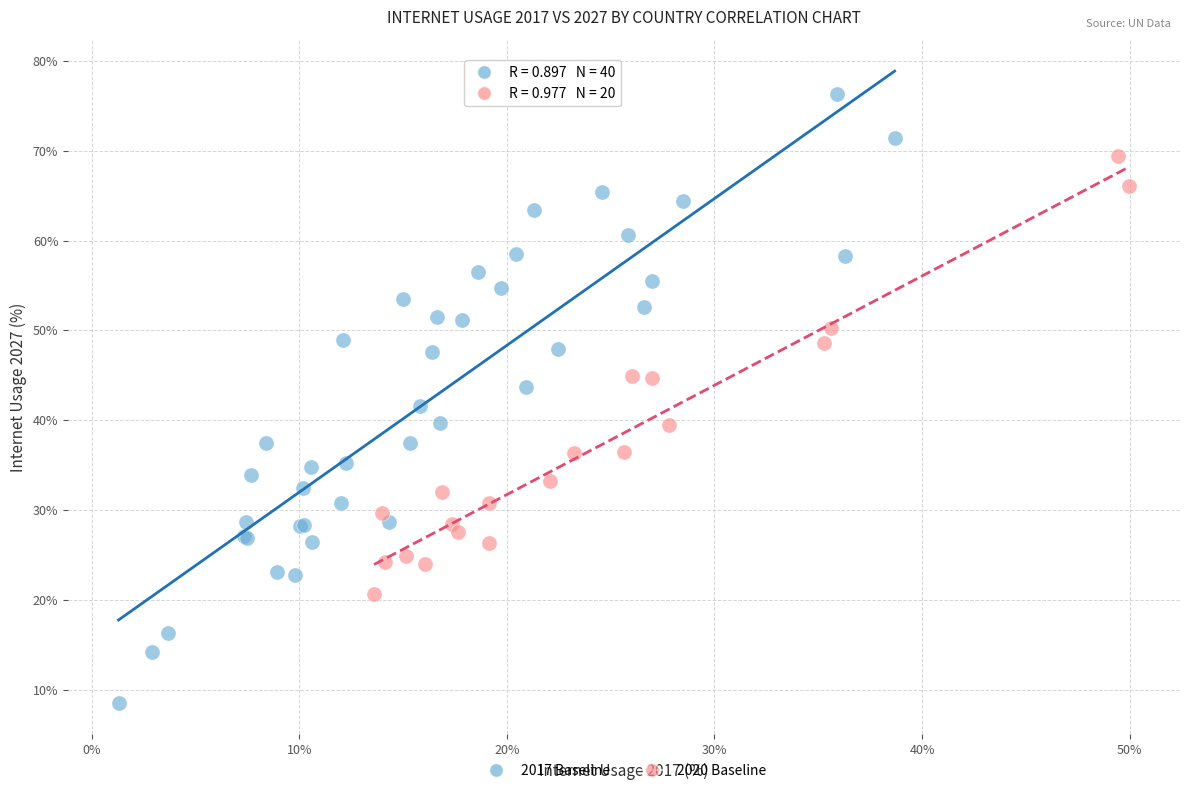

Which series has the largest Y range (max minus min)?

2017 Baseline